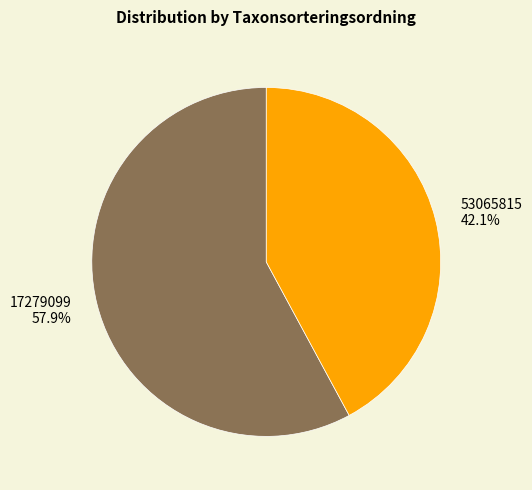

What is the smallest slice in the pie chart?

53065815